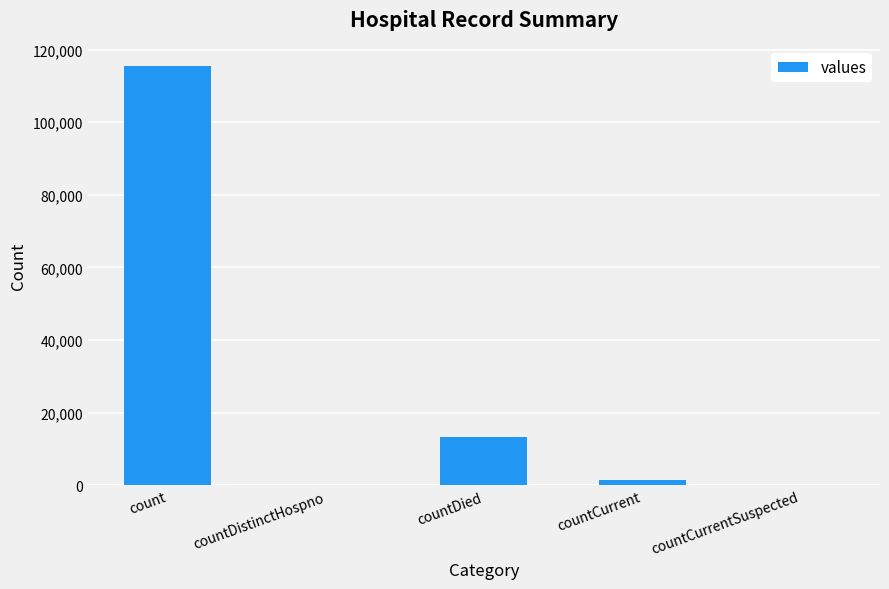

What is the sum of all values?

130105